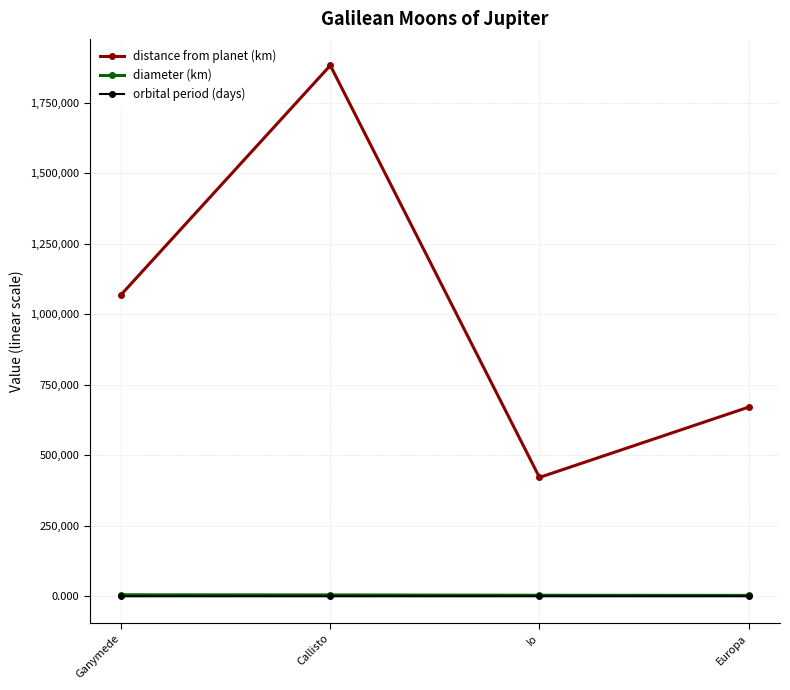

How many interior local peaks does the distance from planet (km) series have?

1